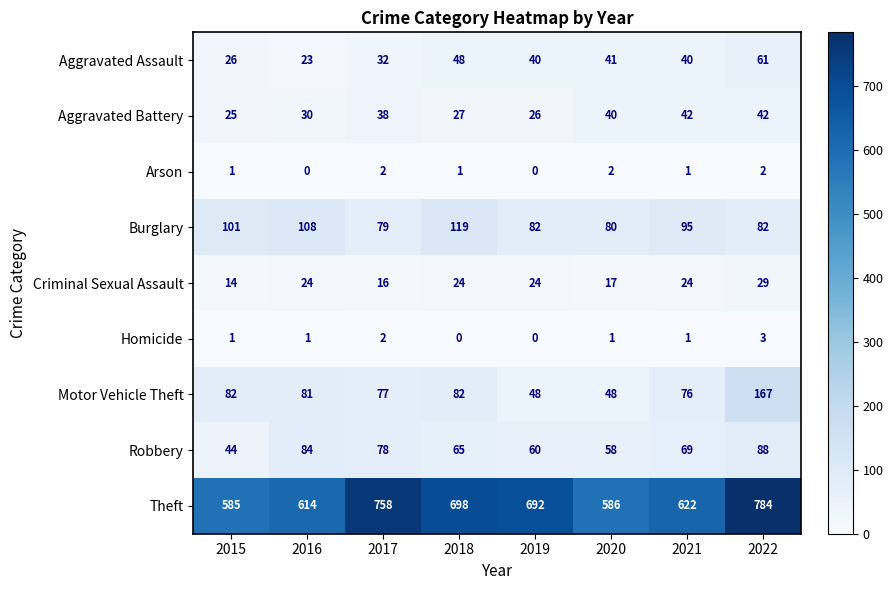

At which label is Aggravated Assault closest to 42?

2020